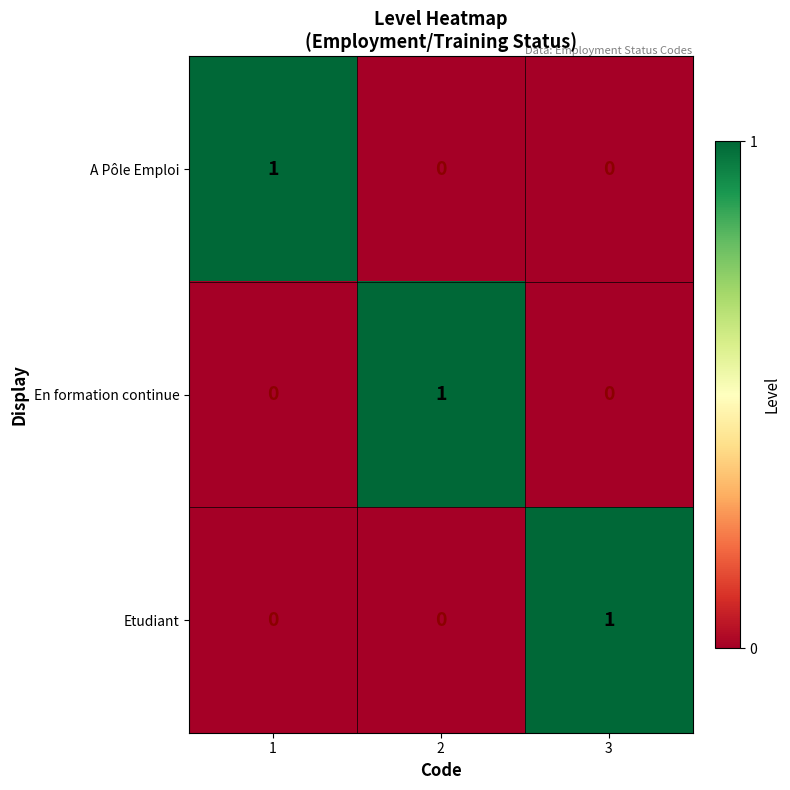

Is it true that A Pôle Emploi equals 1 at 2?

False